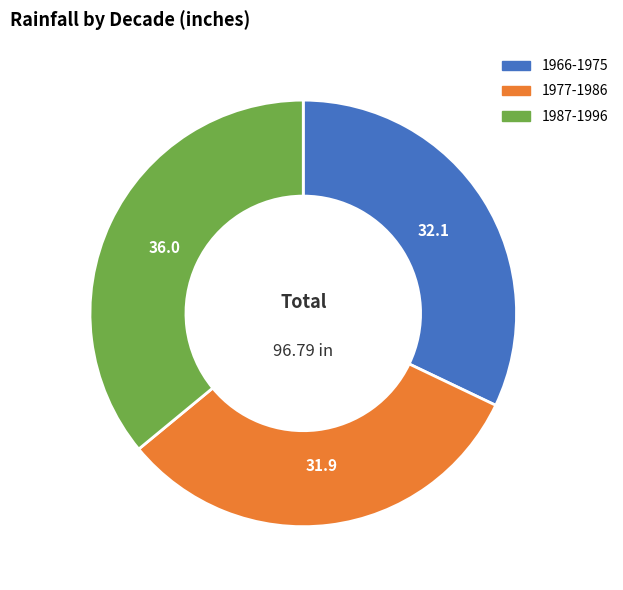

Between 1987-1996 and 1966-1975, which is larger?

1987-1996